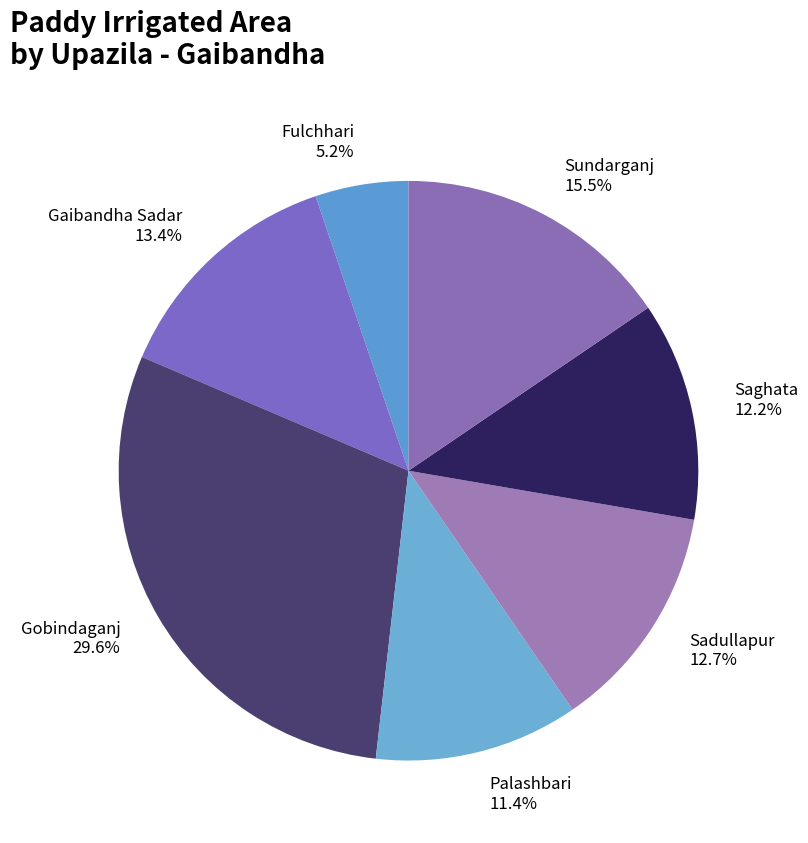

To the nearest percent, what is the difference between the largest and smallest slice percentages?

24%